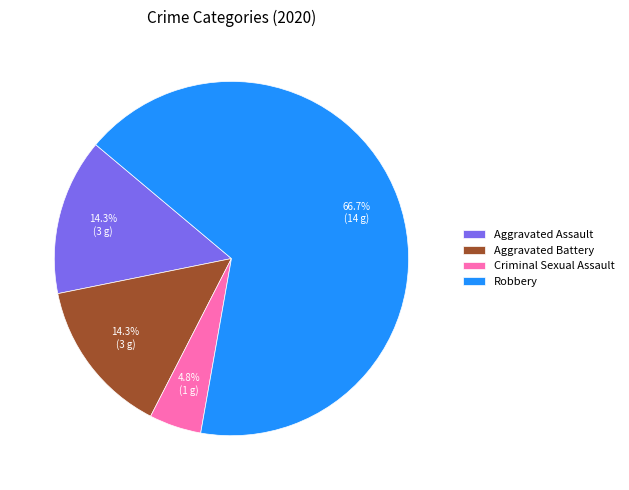

Do Aggravated Battery and Aggravated Assault together represent more than half of the pie?

No